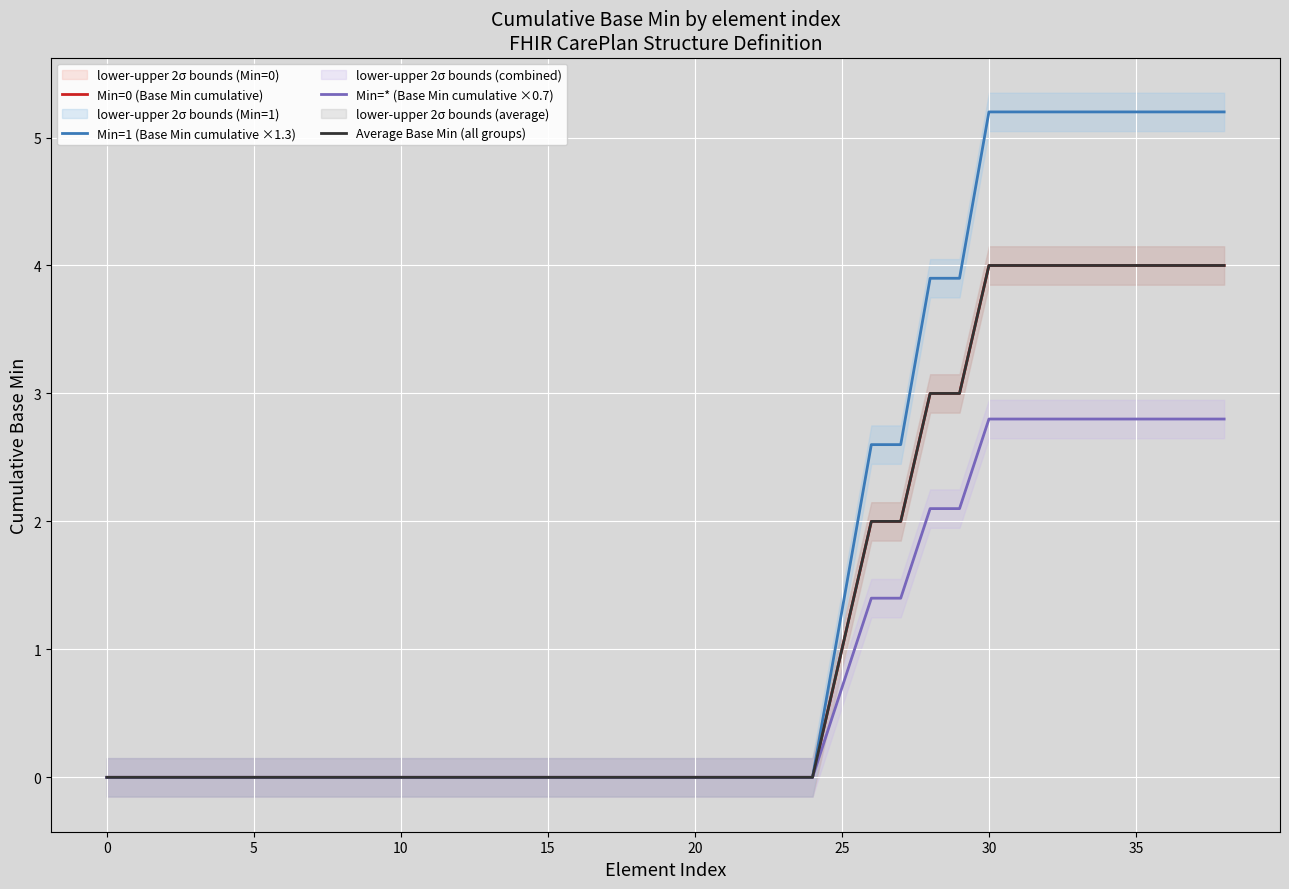

True or false: Average Base Min (all groups) and Min=1 (Base Min cumulative ×1.3) cross at least once.

False